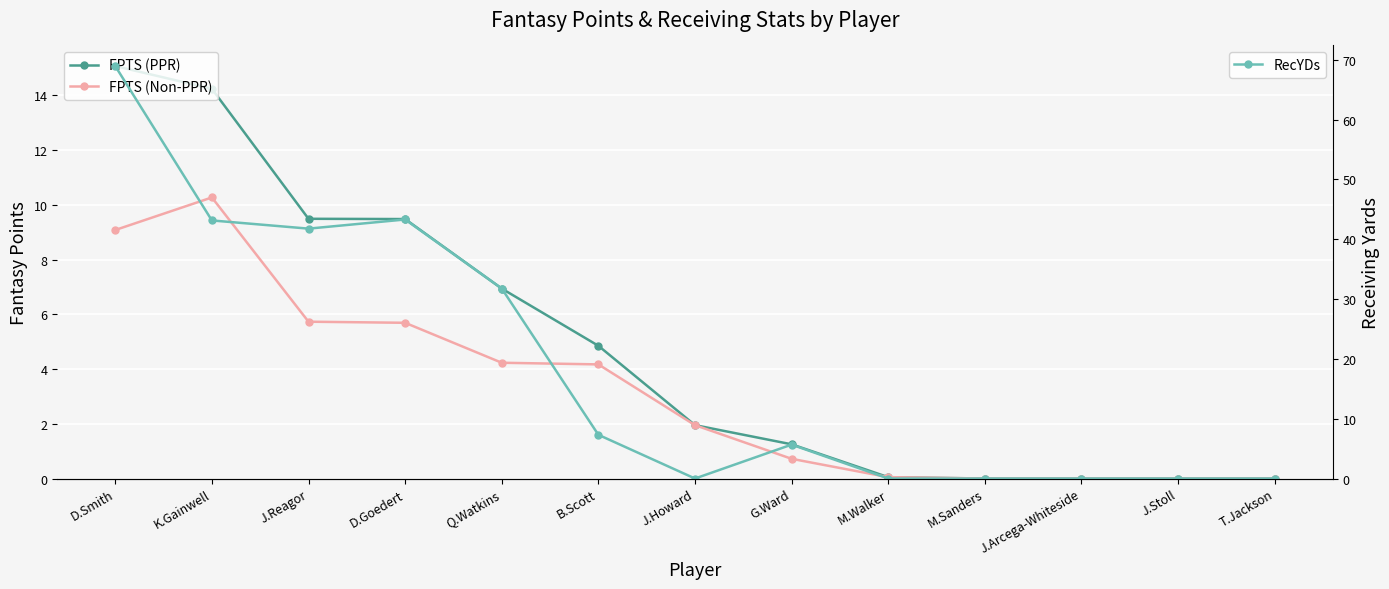

True or false: FPTS (PPR) has a value of 2.4 at B.Scott.

False